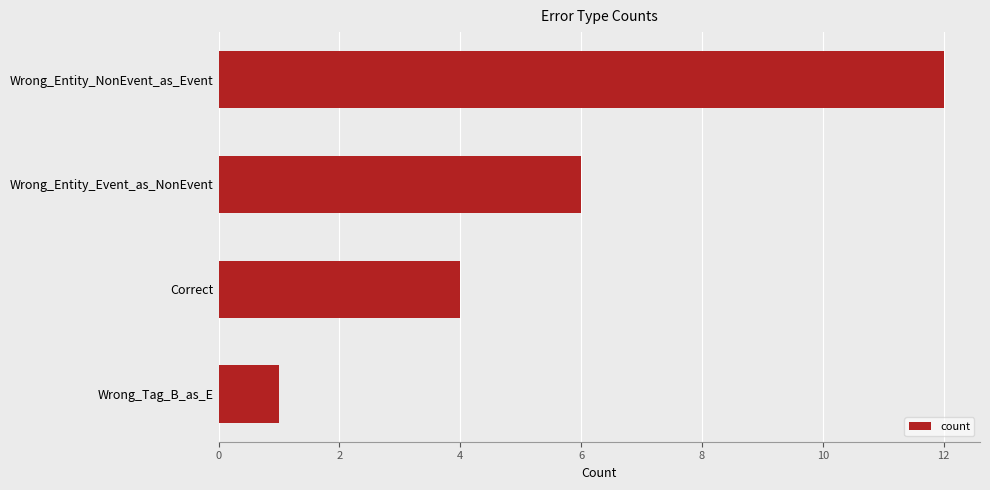

What is the sum of all values?

23